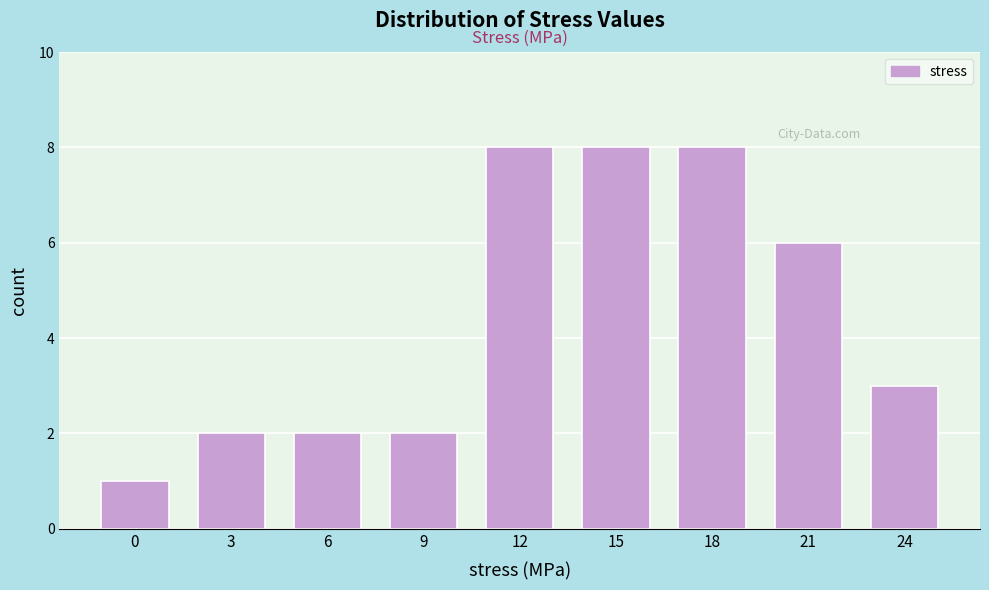

Reading left to right, transcribe all the data shown in this chart.

1	2	2	2	8	8	8	6	3